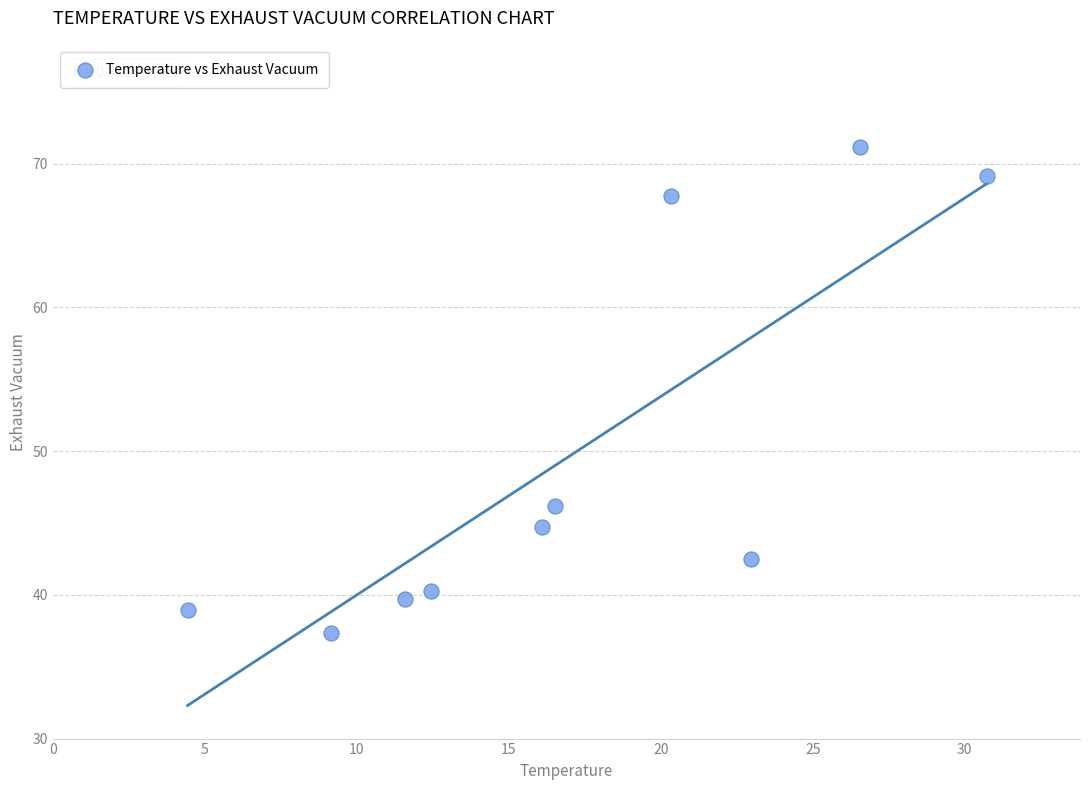

What Y value in the scatter plot is closest to 54?

46.2